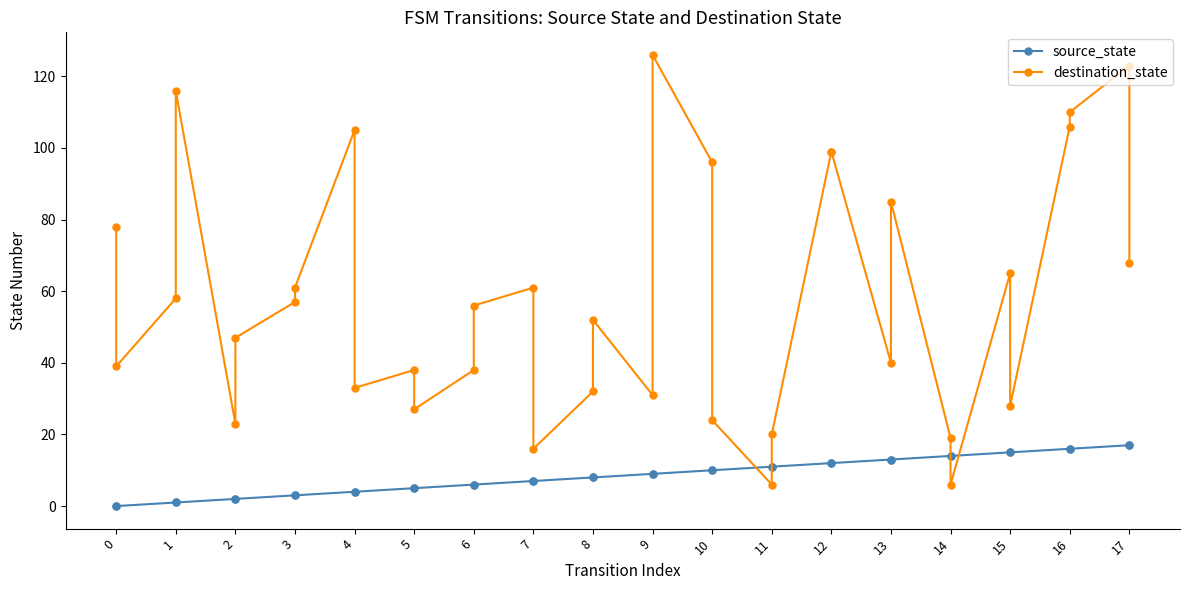

How many times do destination_state and source_state cross each other?

4